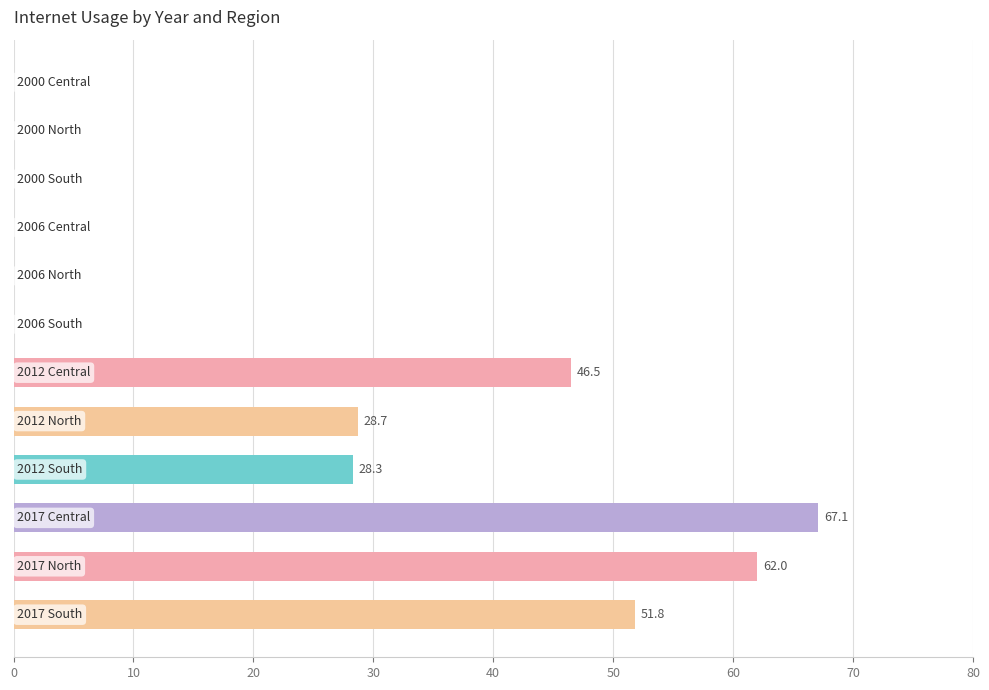

What is the maximum value shown in the chart?

67.1